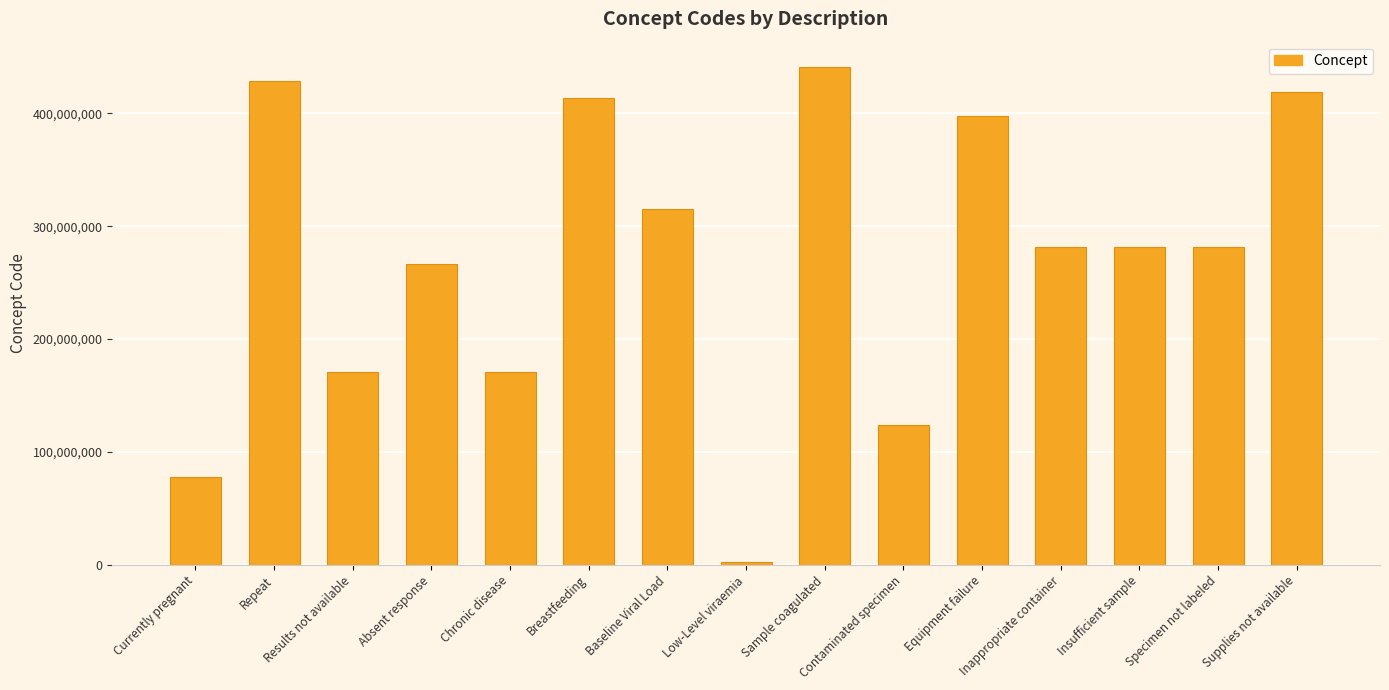

What position from the left is Breastfeeding?

6